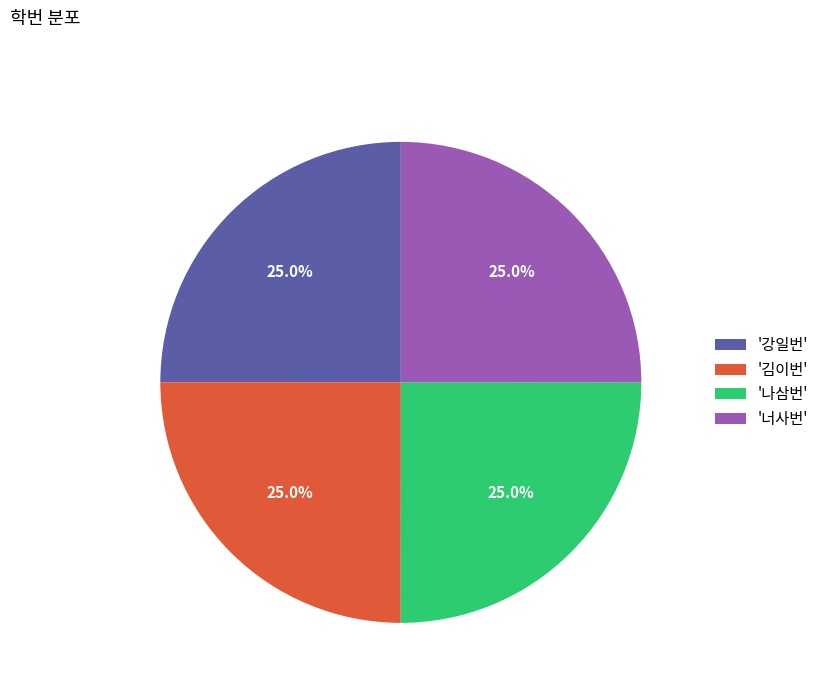

Is '나삼번' the majority of the pie?

No